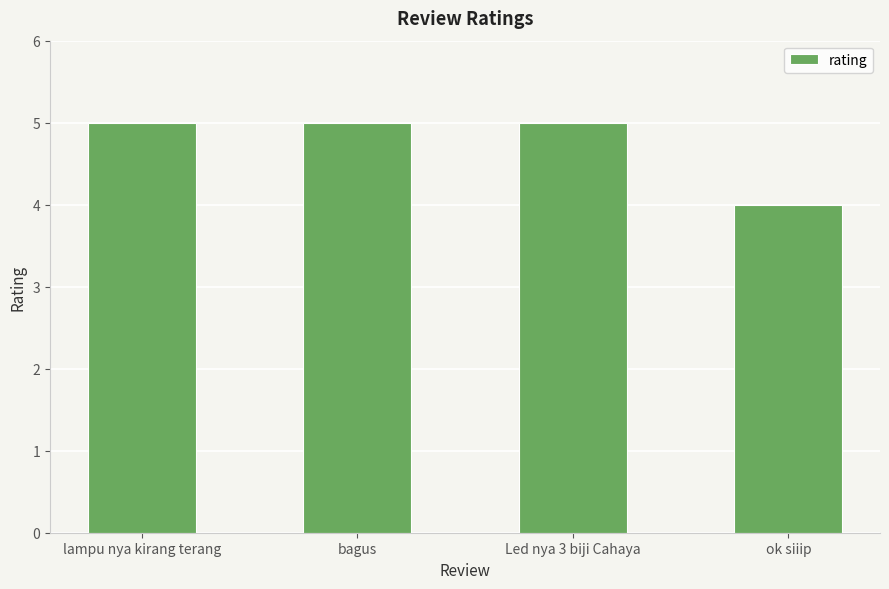

What position from the left is Led nya 3 biji Cahaya?

3